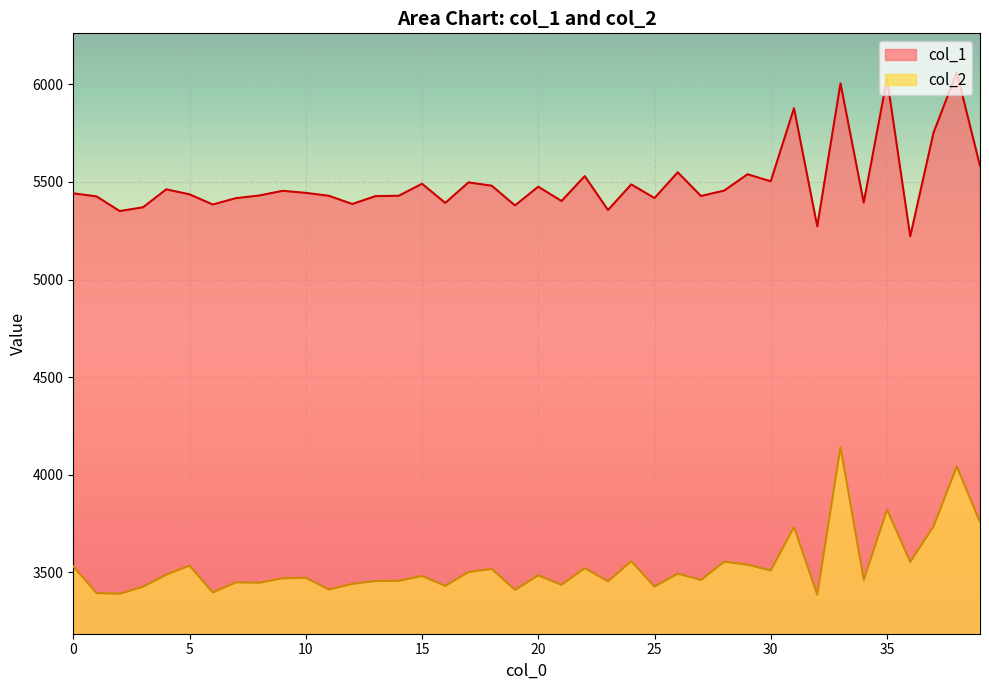

What are all the series names shown in the legend?

col_1, col_2